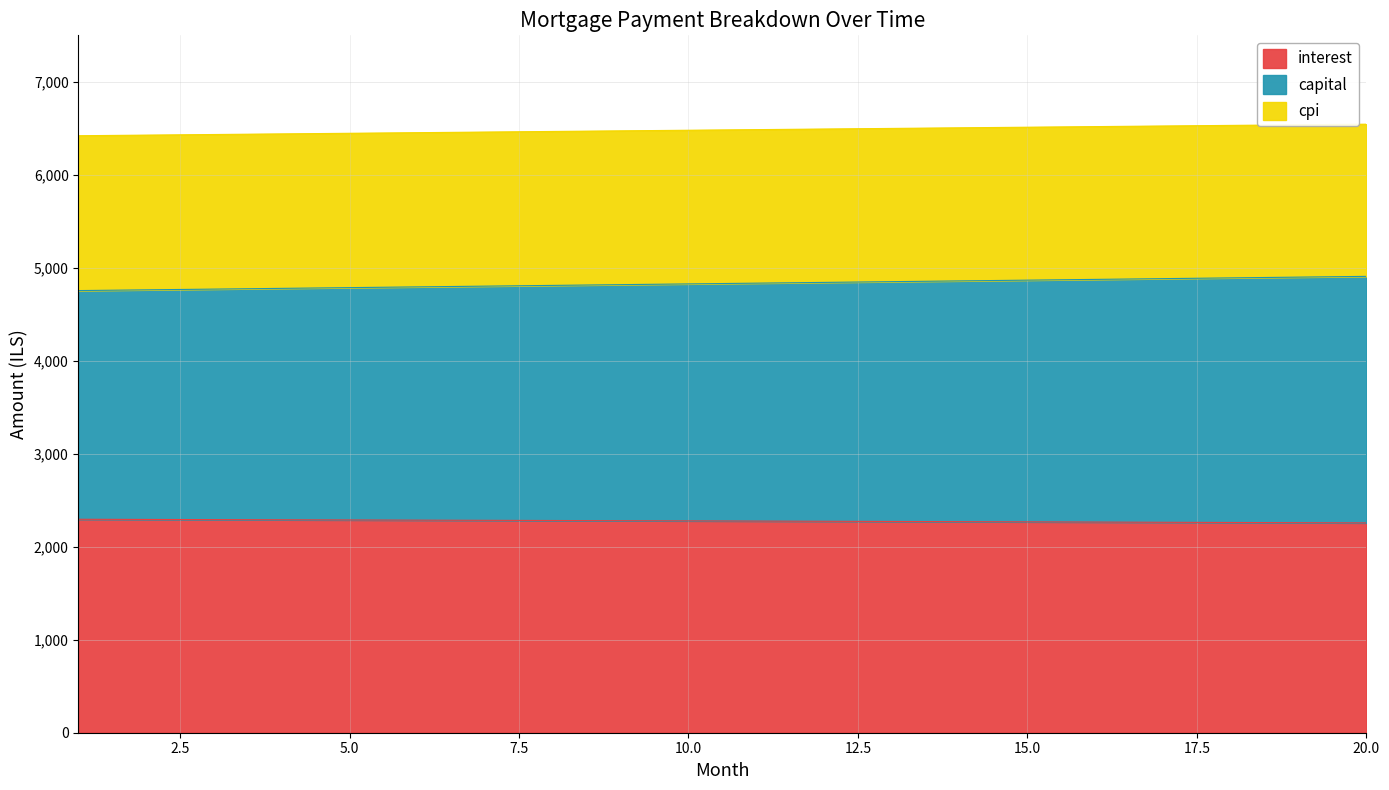

What is the lowest value of the interest series?

2256.4